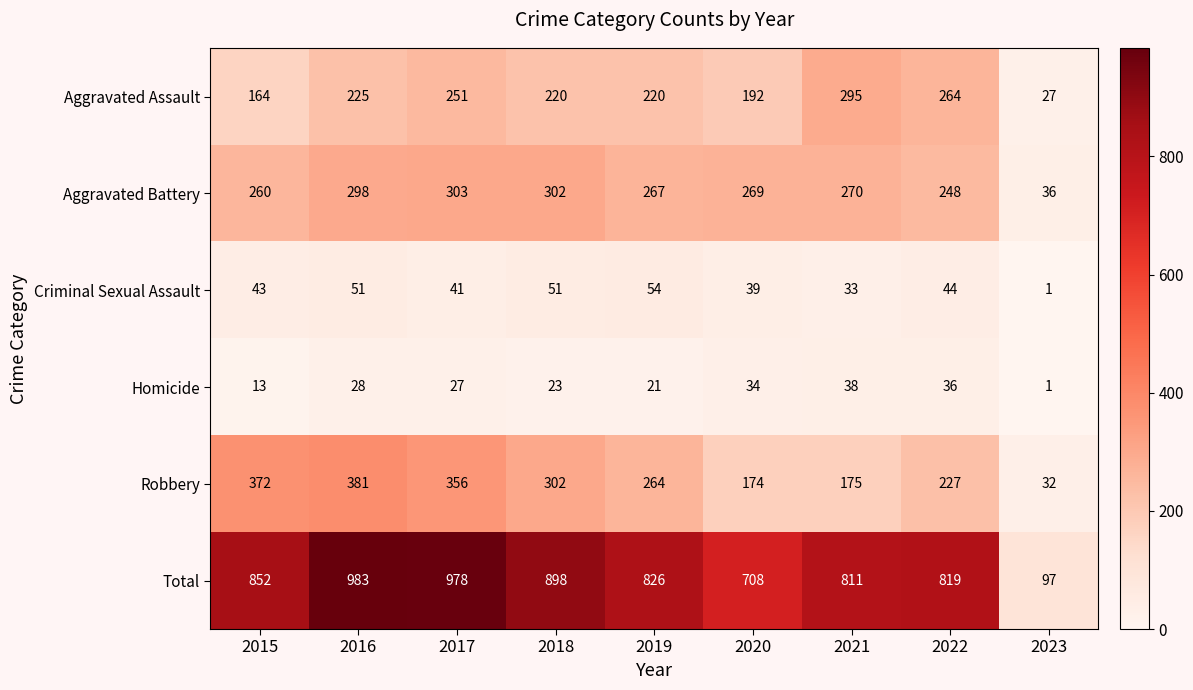

What is the difference between the maximum and minimum values in the Homicide series?

37